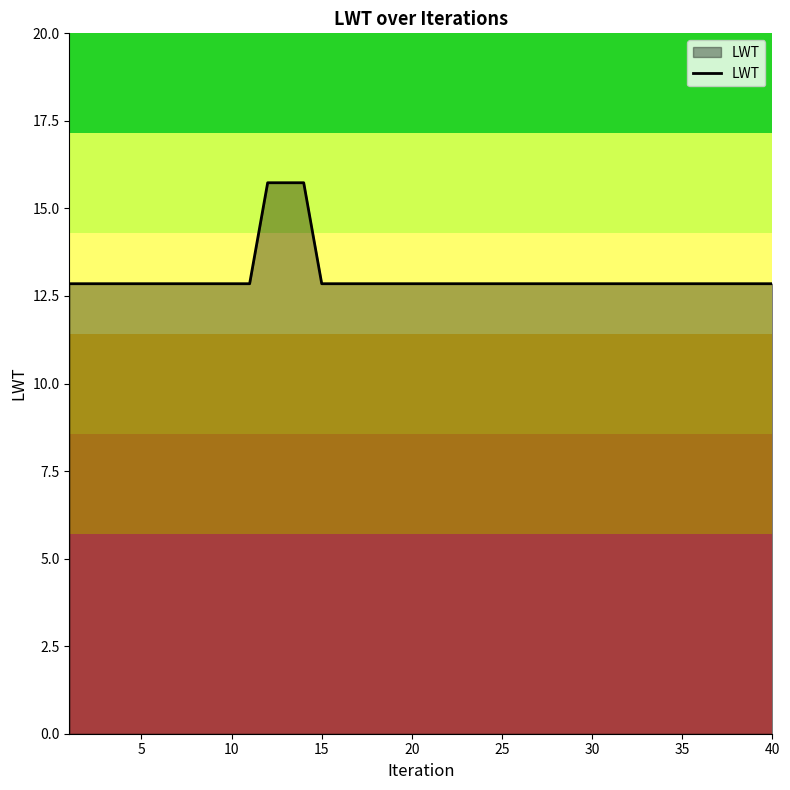

What is the maximum value shown in the chart?

15.7